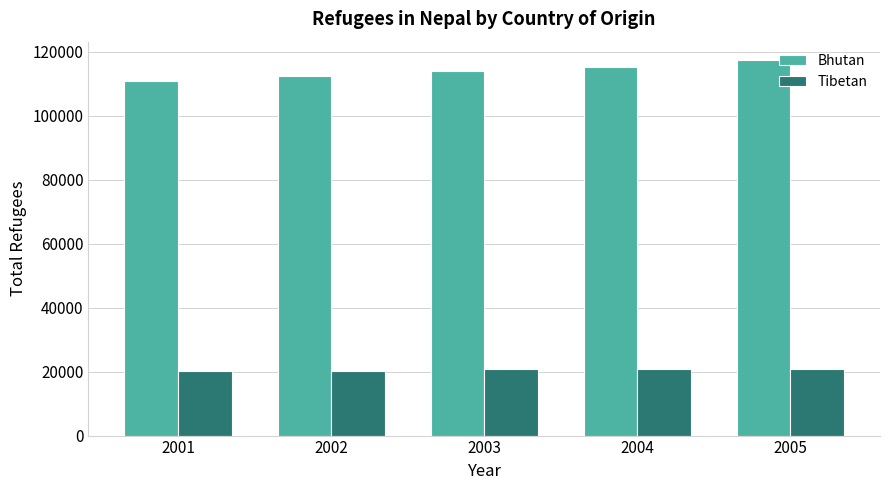

Is it true that Tibetan equals 20737 at 2004?

True